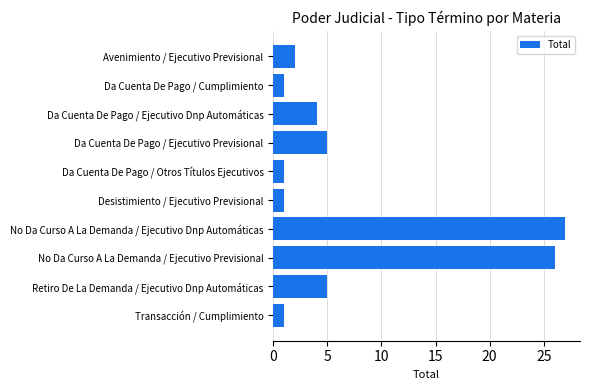

What is the greatest value displayed?

27